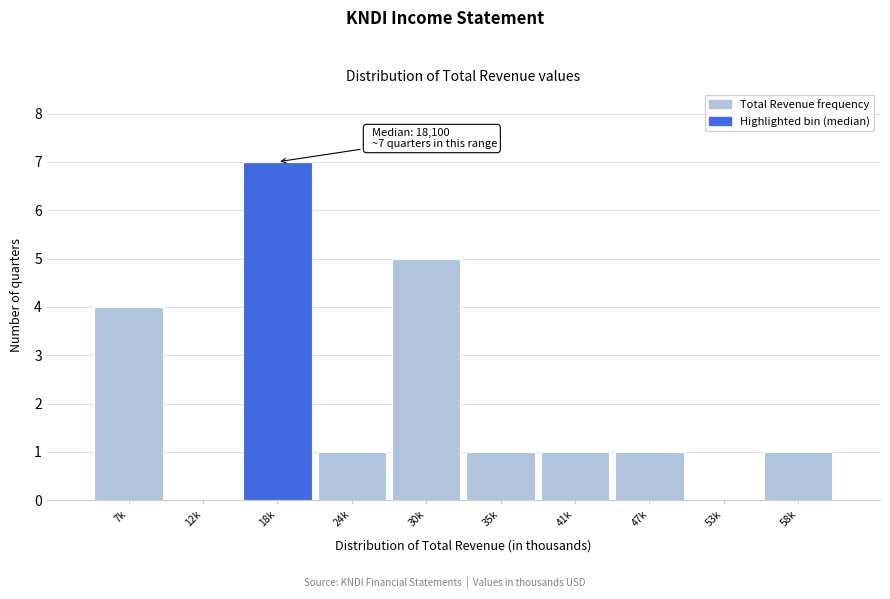

Reading left to right, what are all the values shown in this chart?

7k=4	12k=0	18k=7	24k=1	30k=5	35k=1	41k=1	47k=1	53k=0	58k=1